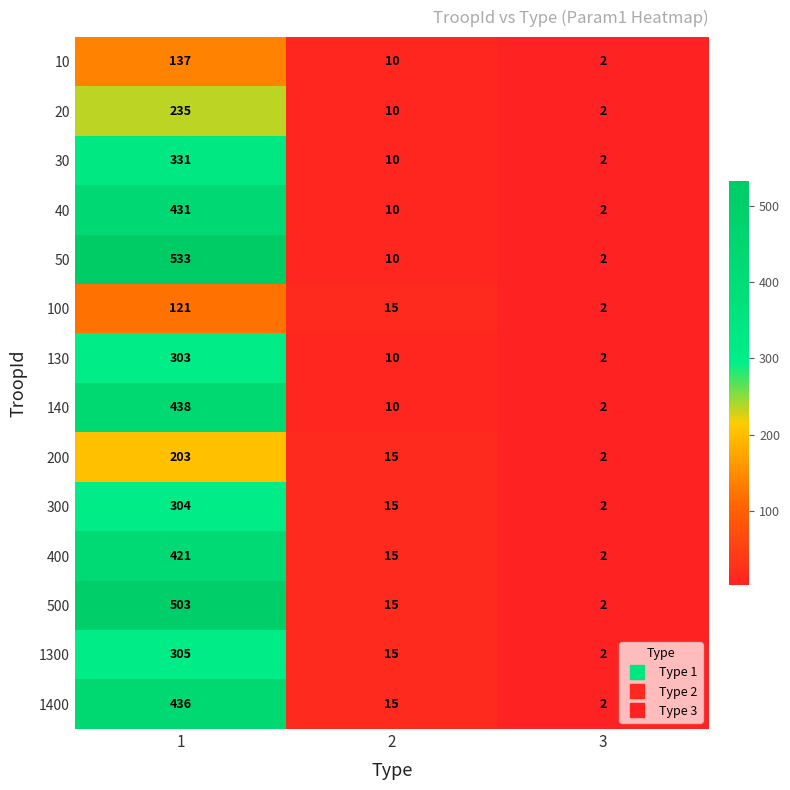

Is it true that 1400 equals 8 at 2?

False